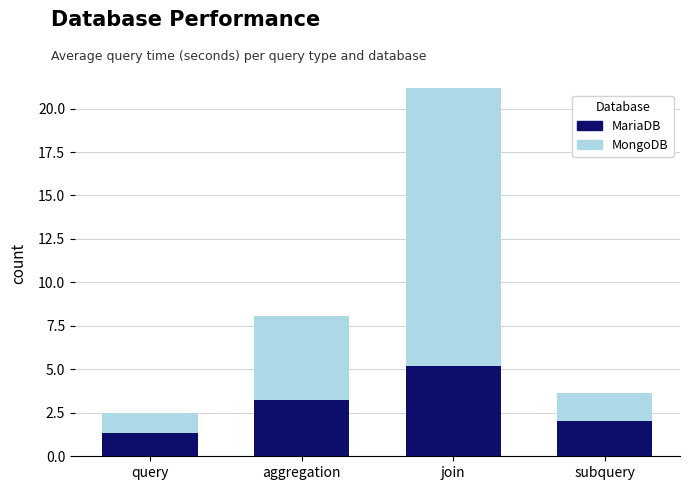

True or false: MariaDB has a value of 1.3 at query.

True